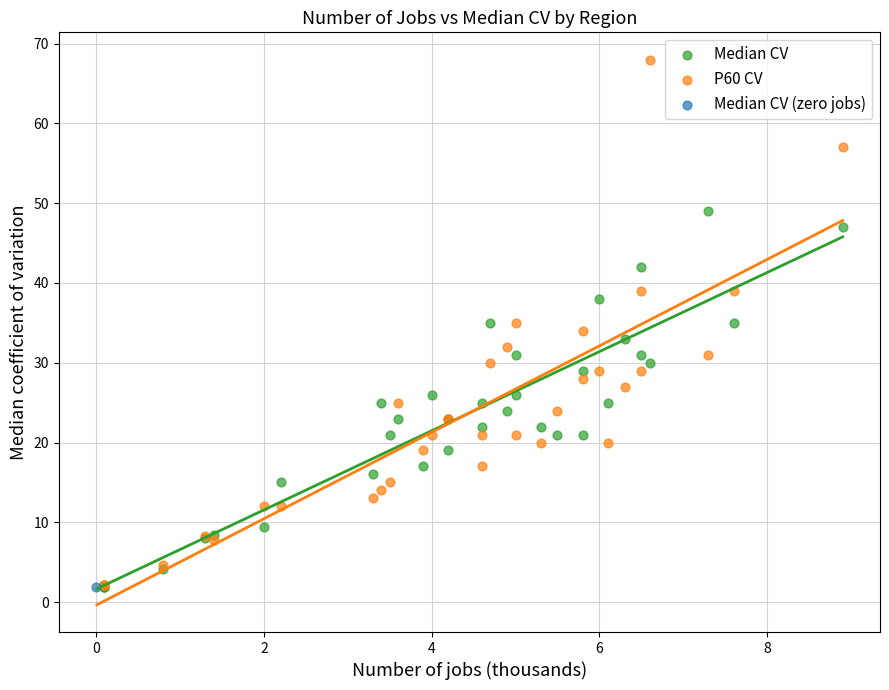

What are all the series names shown in the legend?

Median CV, P60 CV, Median CV (zero jobs)